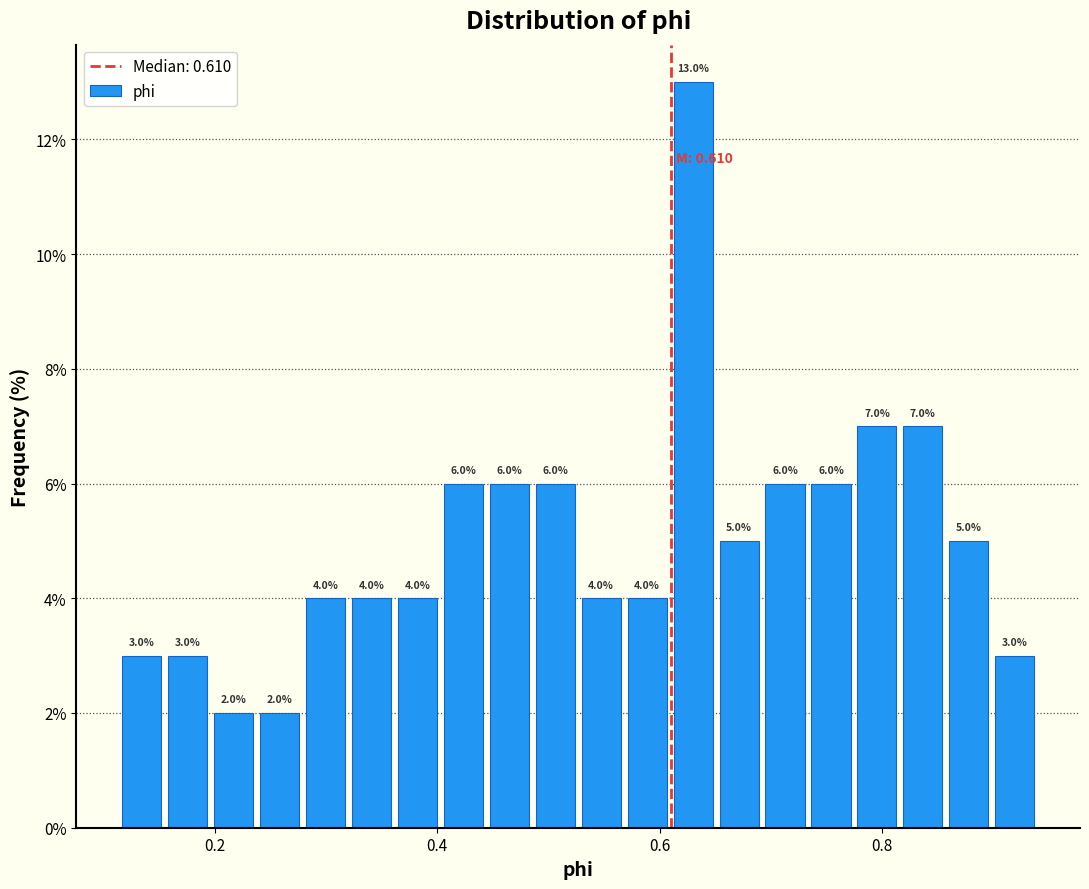

Read against the x-axis, roughly where is the centre of the tallest bar?

0.62